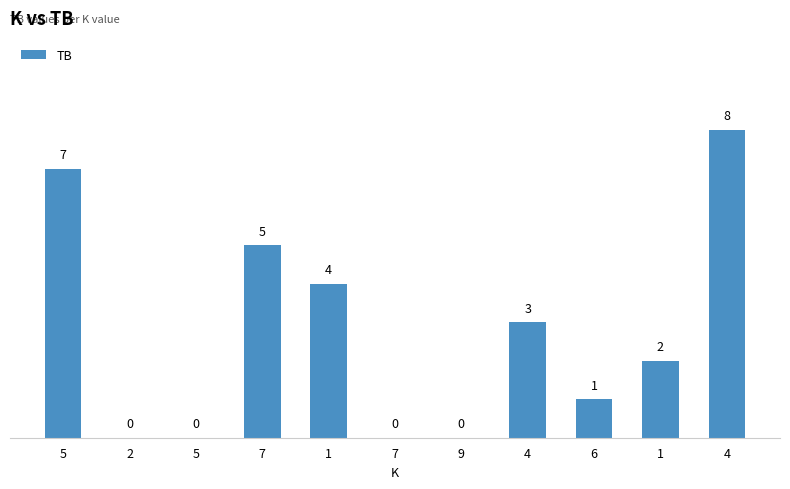

What is the label of the 2nd bar from the left?

2